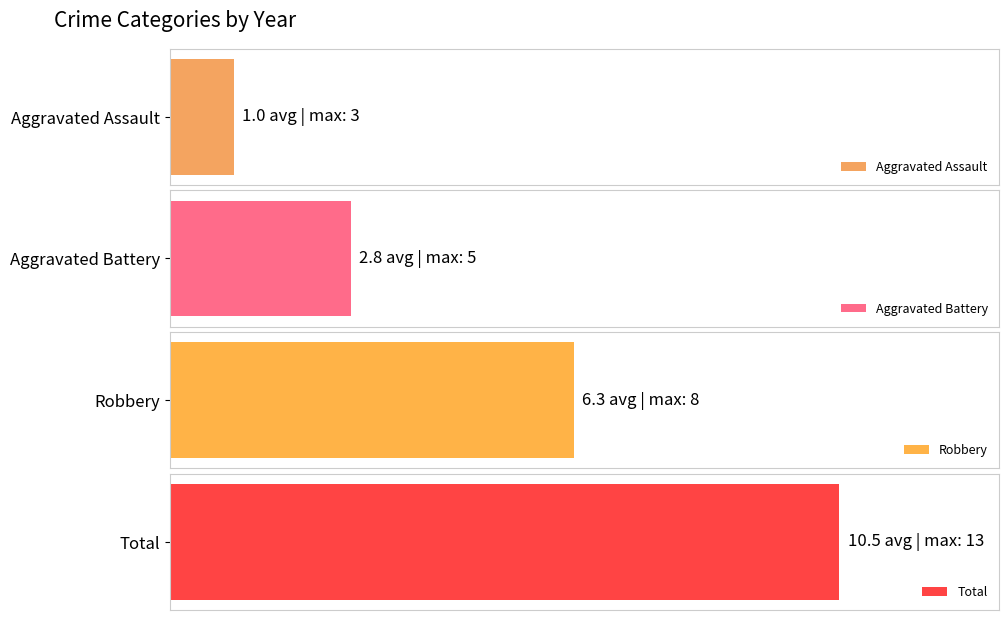

The Robbery series shows 7 at 2016. True or false?

False